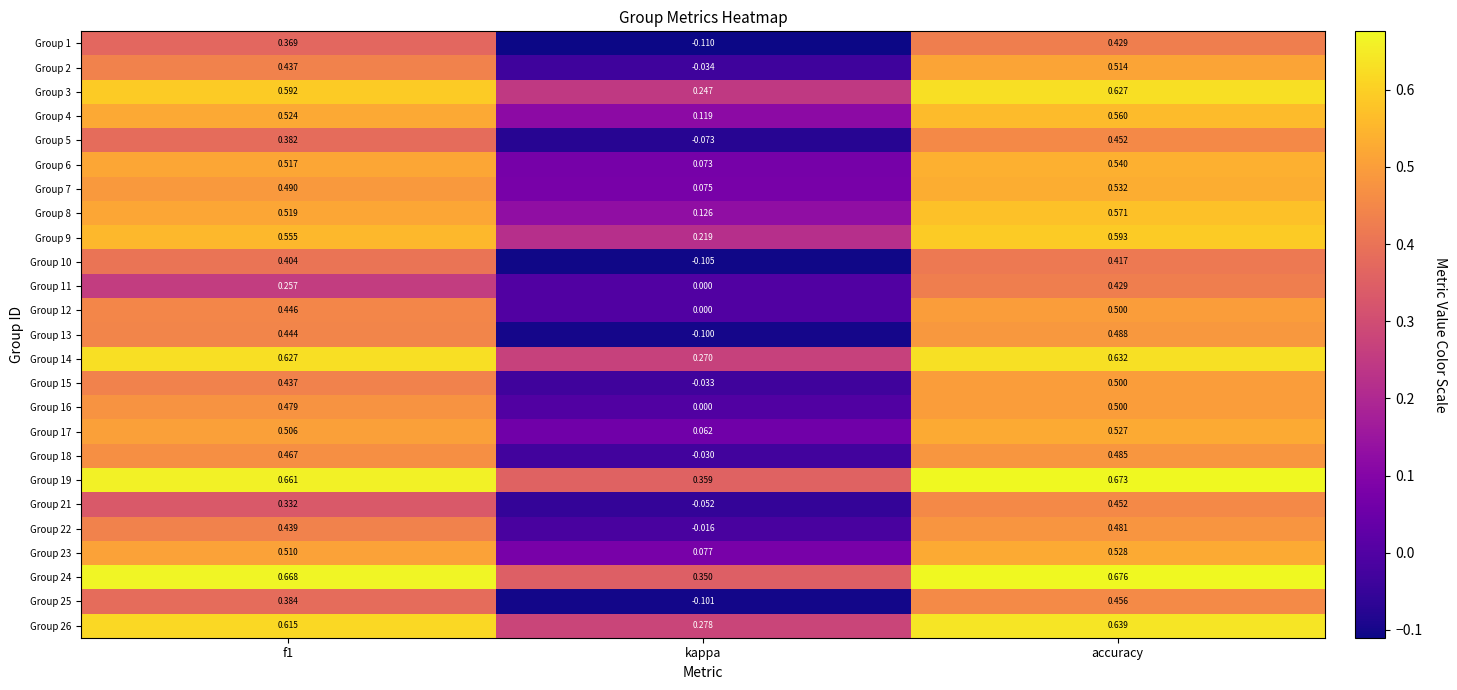

Which category has the highest value in the Group 12 series?

accuracy